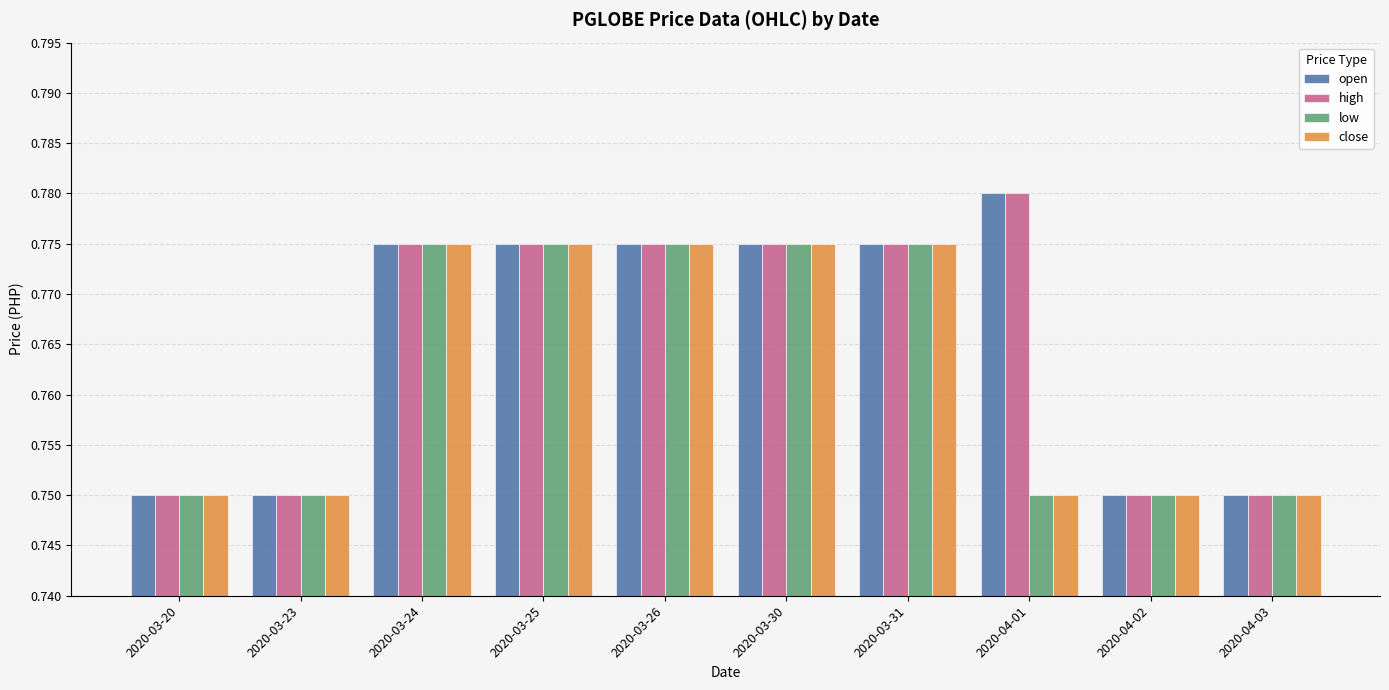

Is the value of high at 2020-03-31 greater than the value of low at 2020-04-02?

Yes